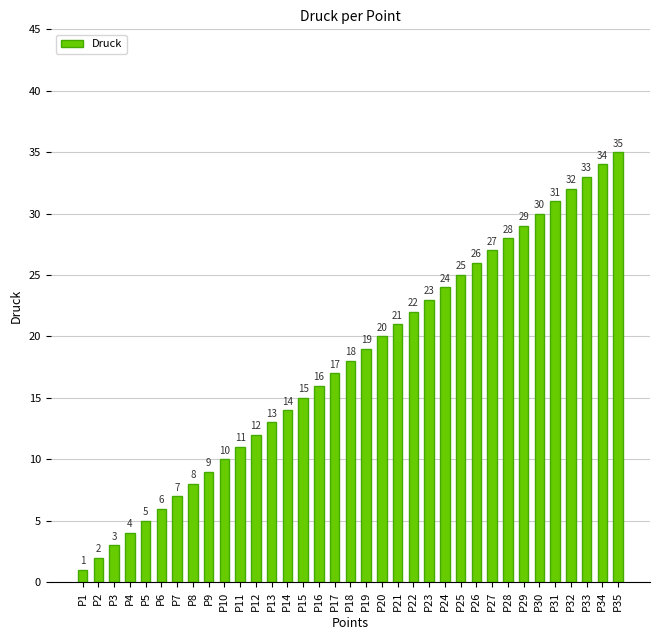

List the labels in order of value, largest first.

P35, P34, P33, P32, P31, P30, P29, P28, P27, P26, P25, P24, P23, P22, P21, P20, P19, P18, P17, P16, P15, P14, P13, P12, P11, P10, P9, P8, P7, P6, P5, P4, P3, P2, P1